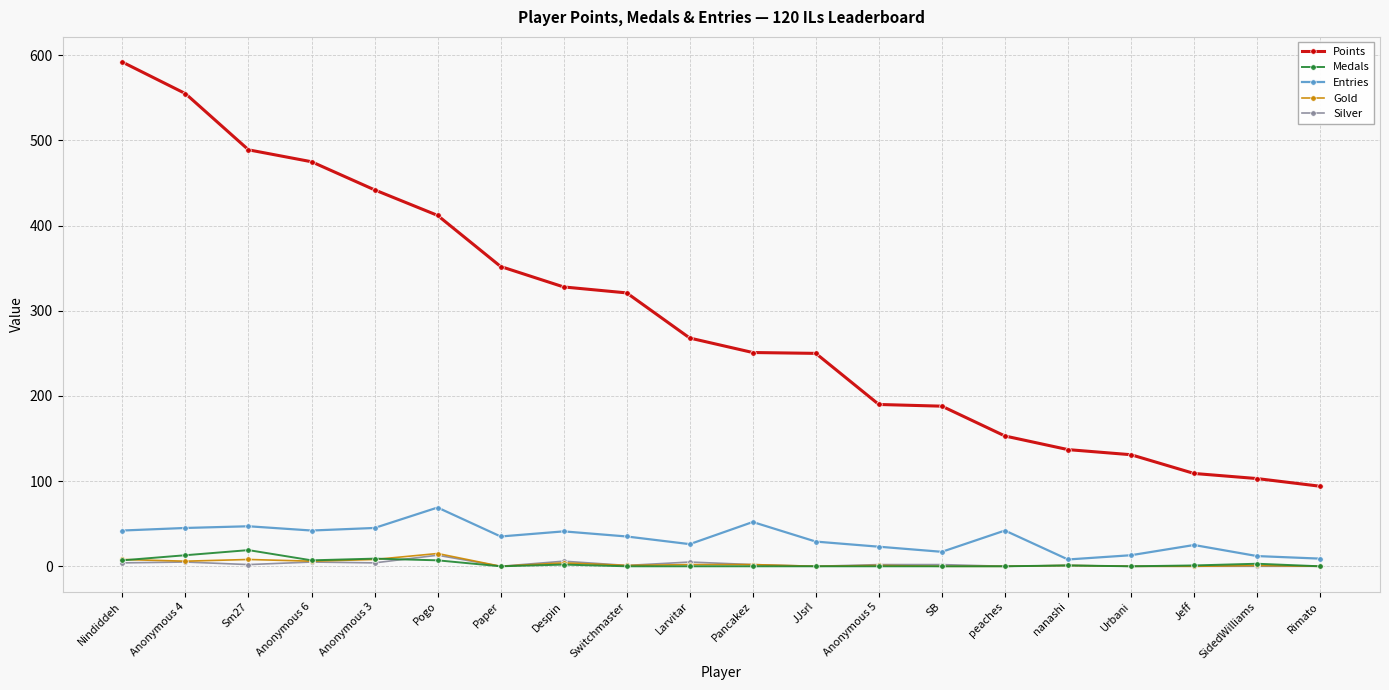

What are all the series names shown in the legend?

Points, Medals, Entries, Gold, Silver